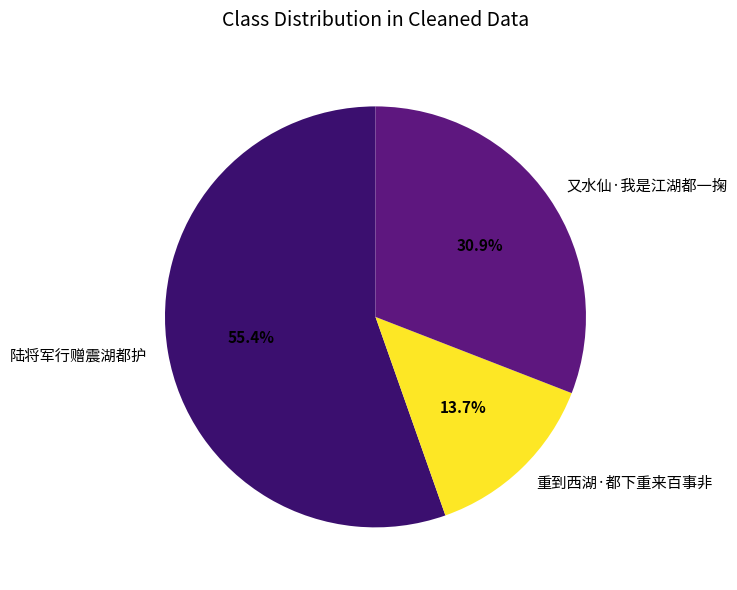

To the nearest percent, what is the average slice percentage?

33%